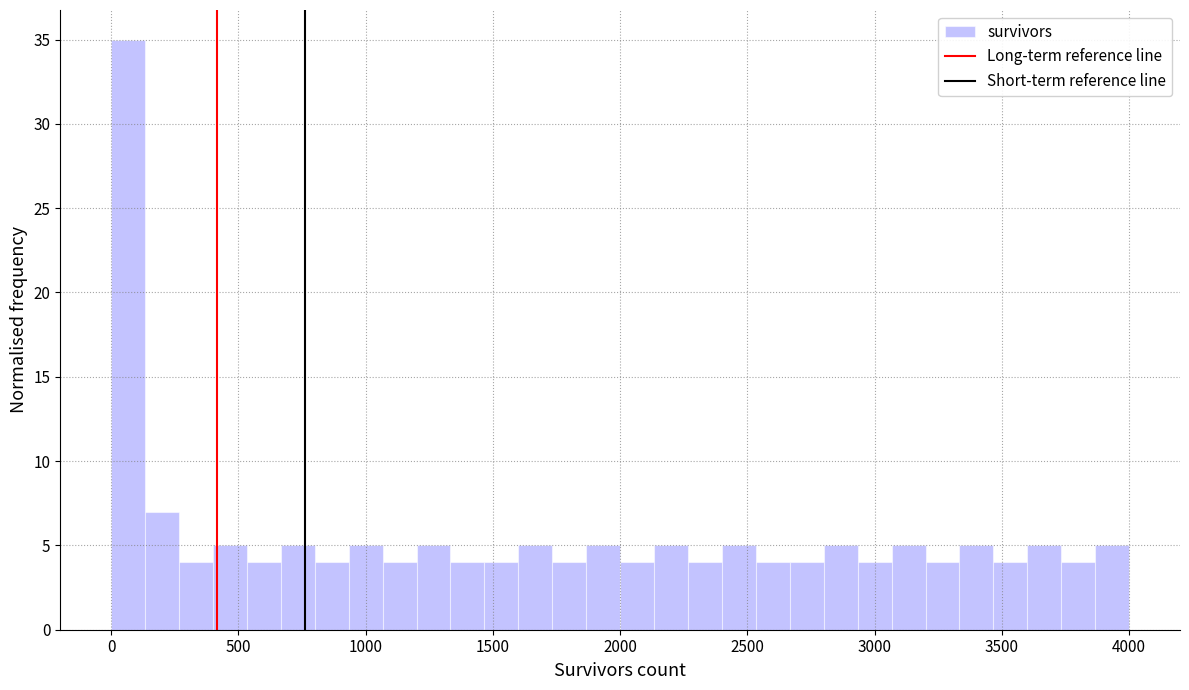

Read against the x-axis, roughly where is the centre of the tallest bar?

50